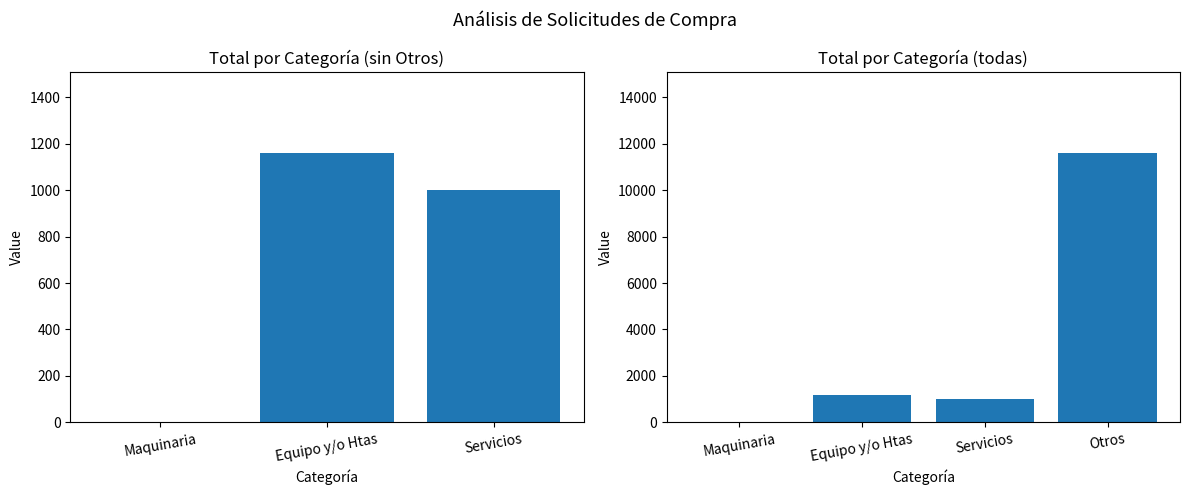

What is the label of the 4th bar from the right?

Maquinaria